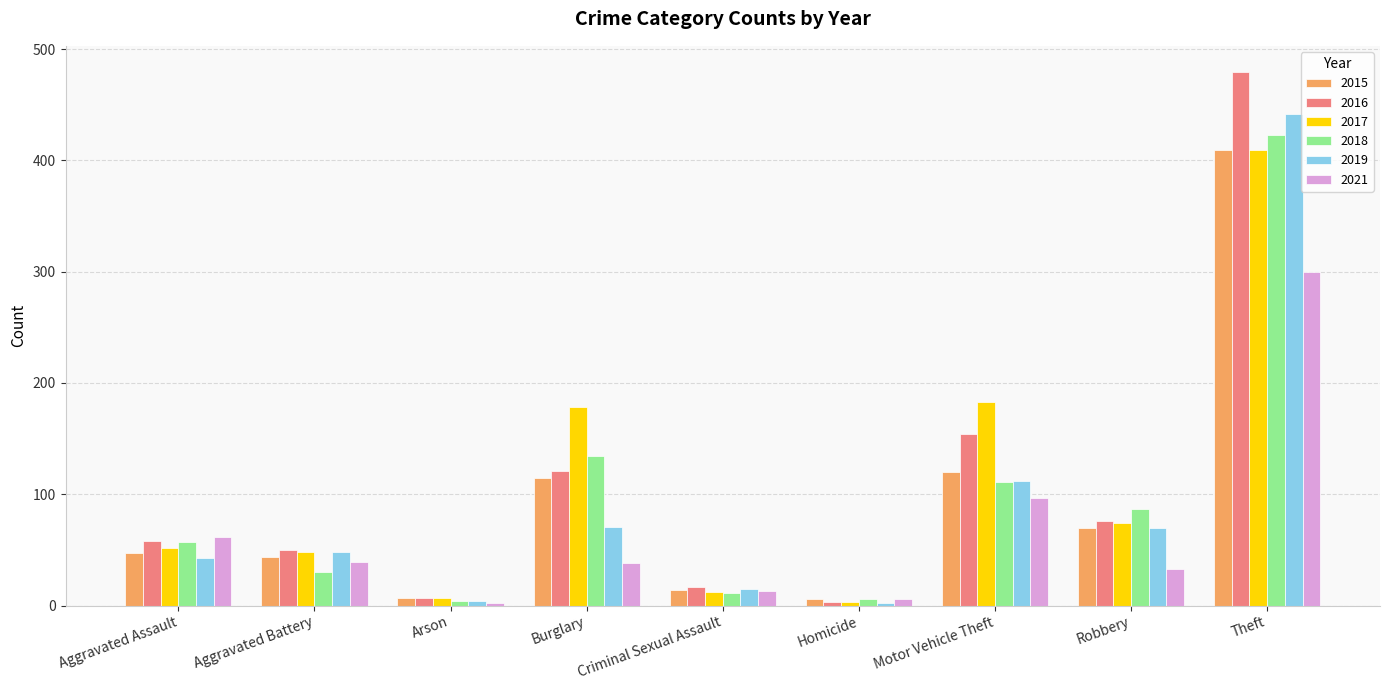

Is it true that 2016 equals 76 at Robbery?

True